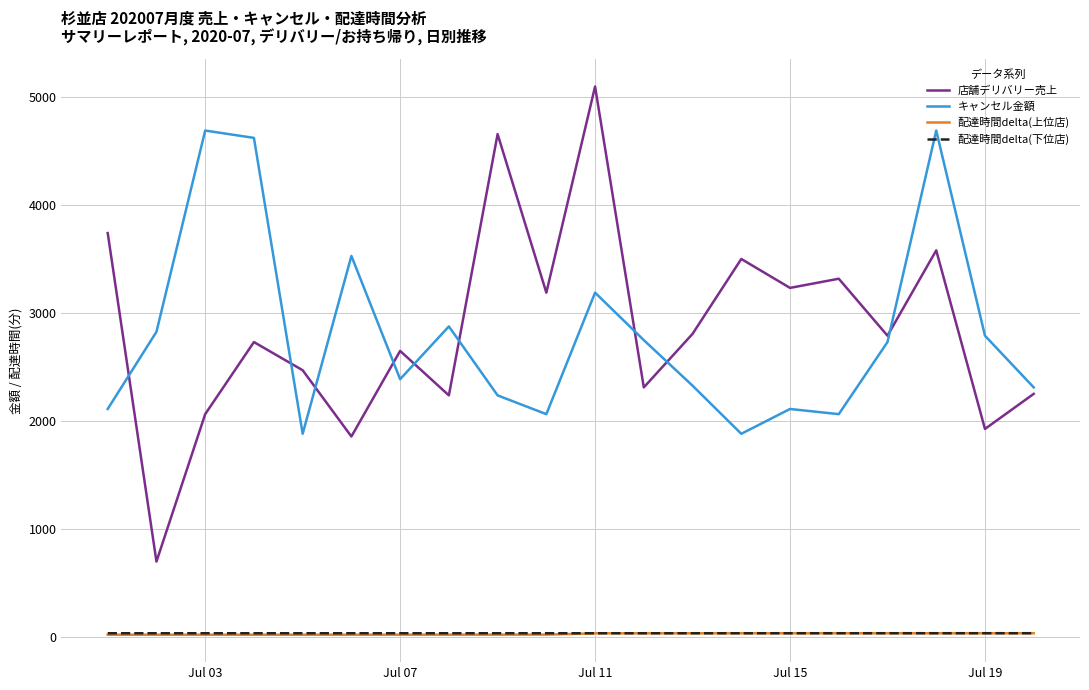

At how many categories does at least one series exceed 2988?

11